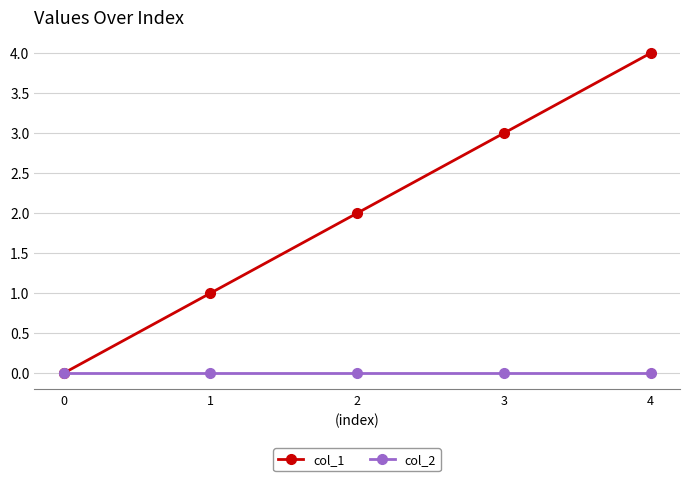

Reading left to right, transcribe all the data shown in this chart.

col_1: 0=0	1=1	2=2	3=3	4=4
col_2: 0=0	1=0	2=0	3=0	4=0